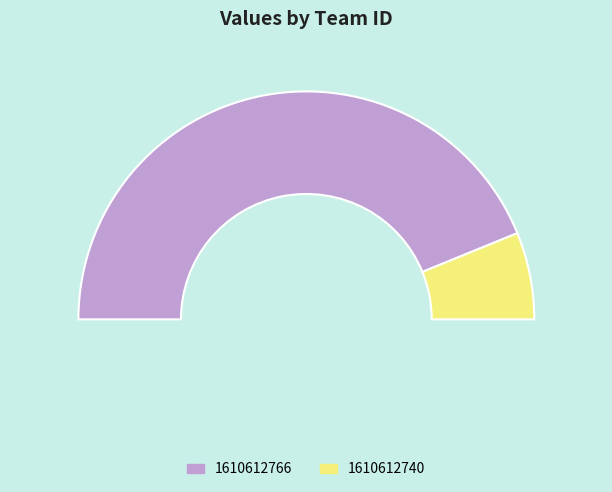

Approximately how many times larger is the value at 1610612766 compared to 1610612740?

7.1